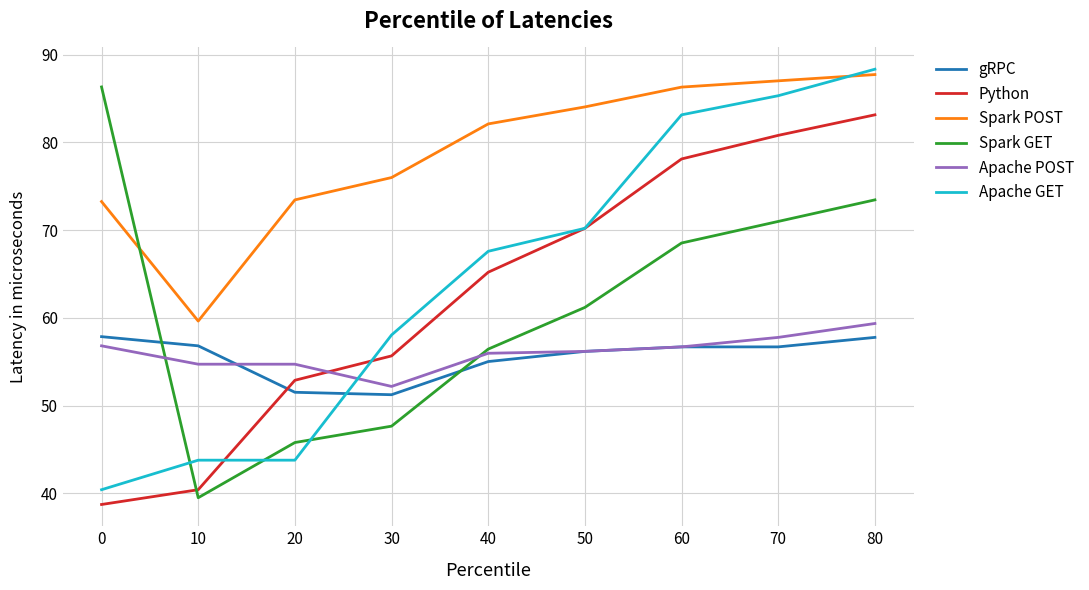

True or false: Spark GET has a value of 144.7 at 0.

False